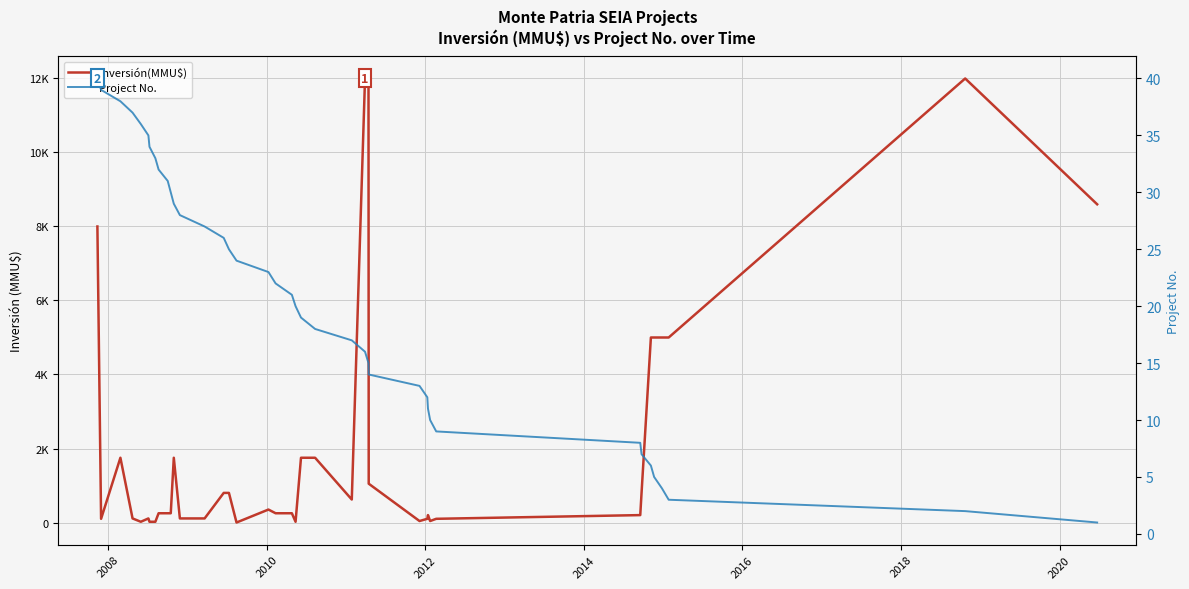

True or false: Project No. and Inversión(MMU$) cross at least once.

True